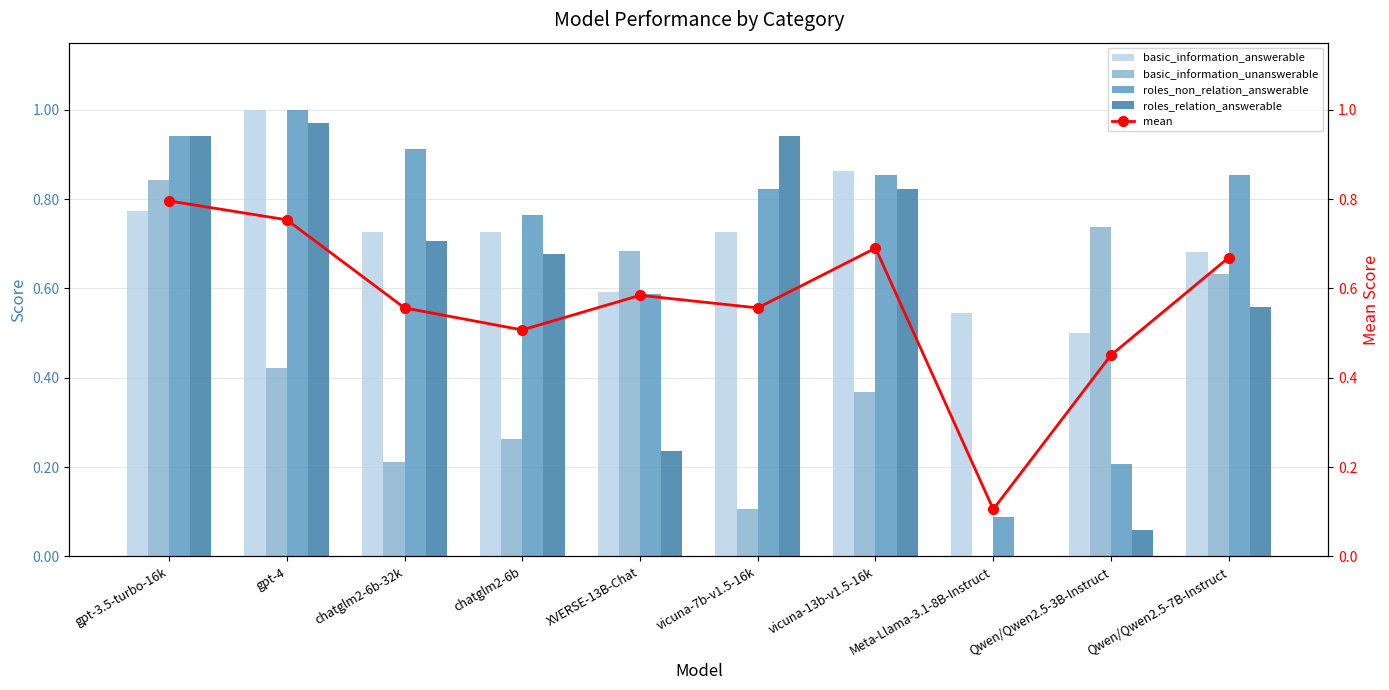

What is the label of the 2nd bar from the left?

gpt-4